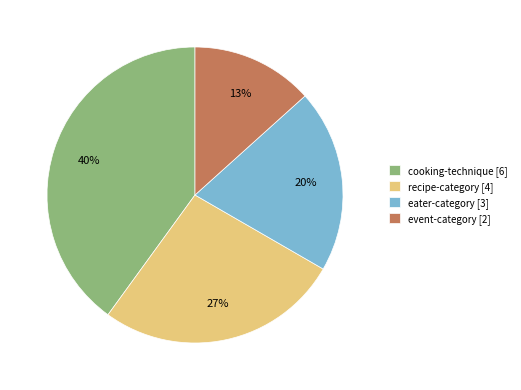

How many slices are in this pie chart?

4